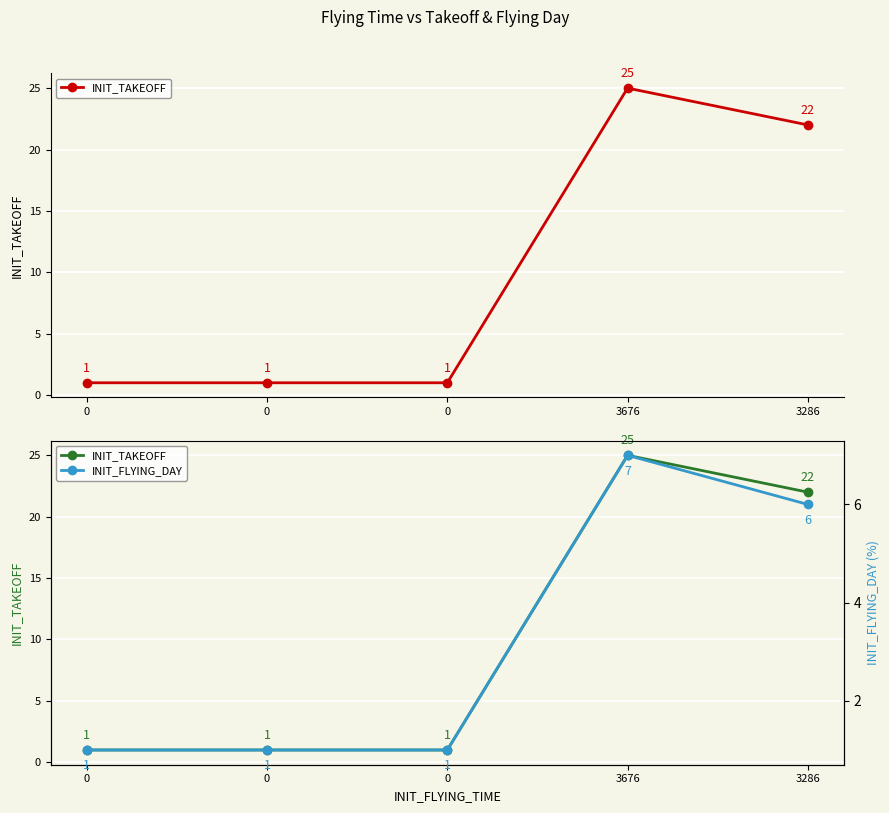

True or false: INIT_TAKEOFF and INIT_FLYING_DAY intersect in this chart.

False